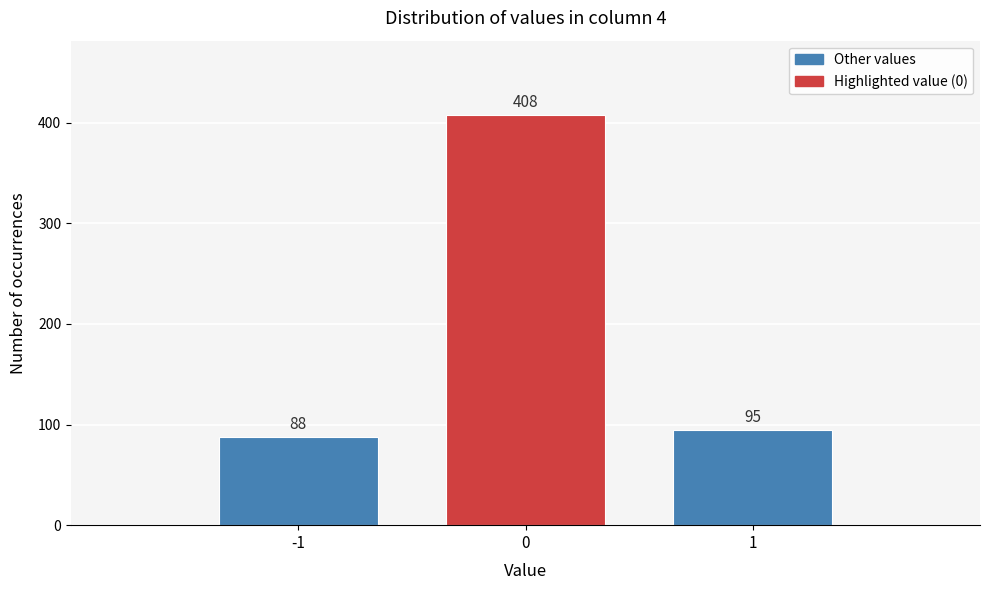

Which range on the x-axis has the tallest bar?

-0.5 to 0.5